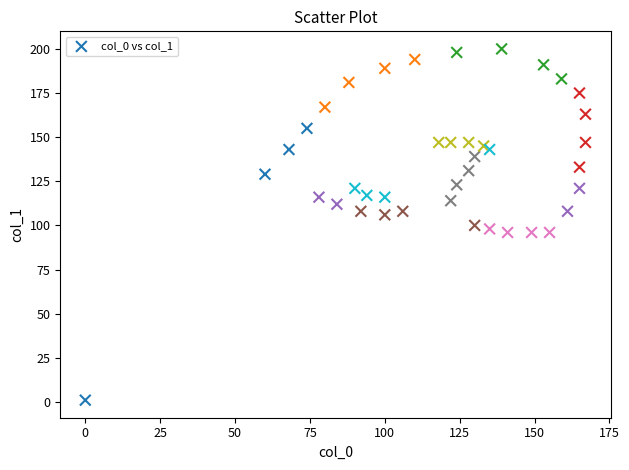

What is the range of X values (max minus min)?

167